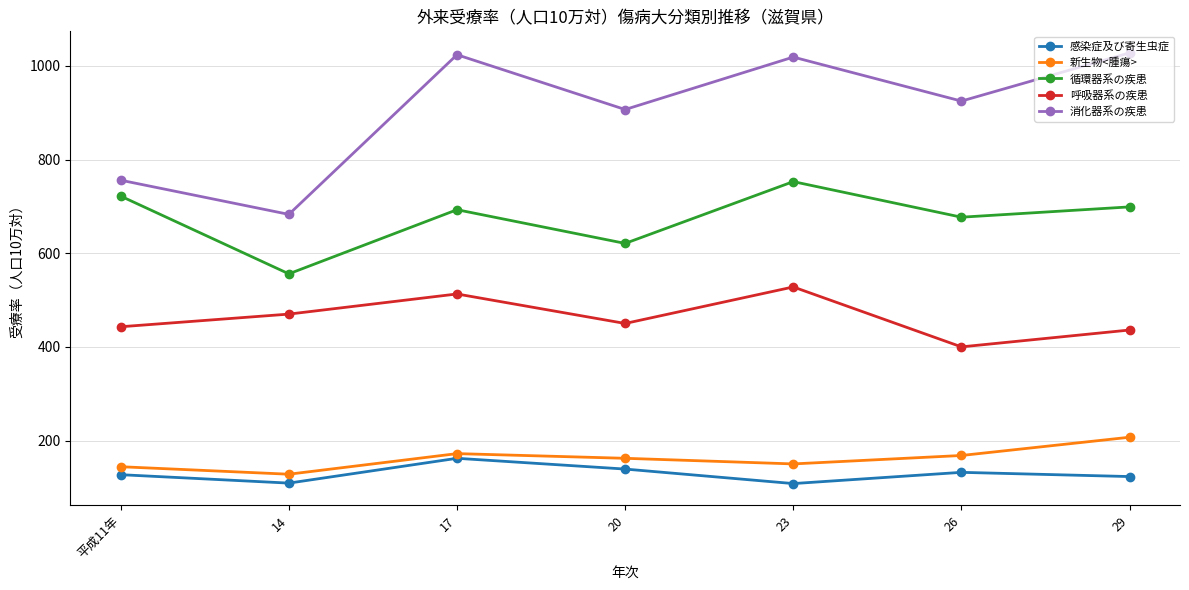

What is the label of the 5th point from the left?

23